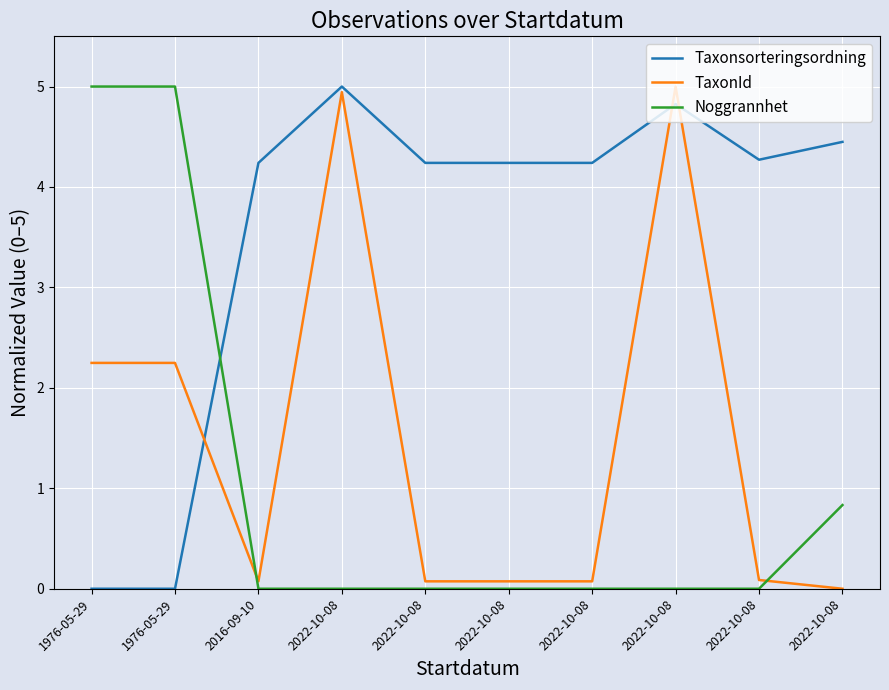

True or false: Noggrannhet has more than 0 interior local peaks.

False